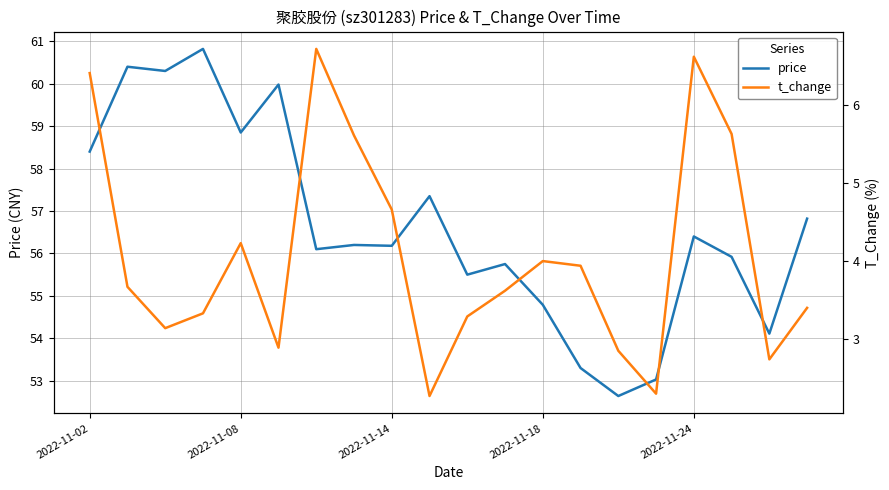

At how many categories does at least one series exceed 39?

20